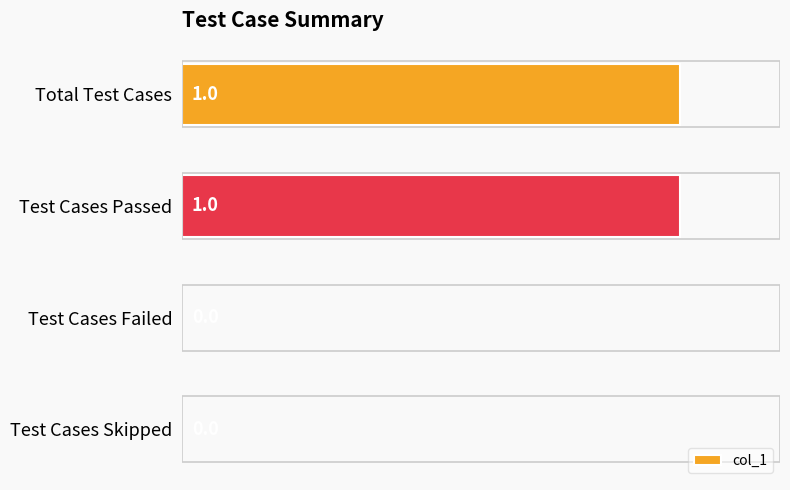

Which has a higher value, Test Cases Passed or Test Cases Skipped?

Test Cases Passed